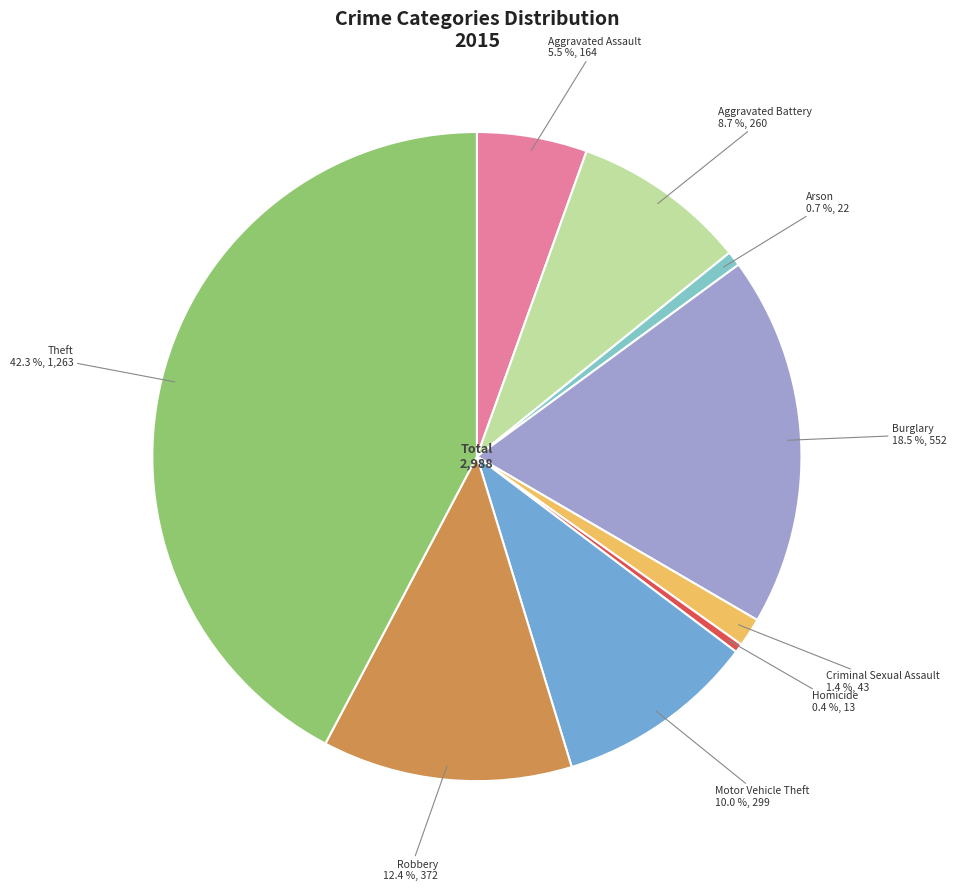

Which slice is the largest?

Theft